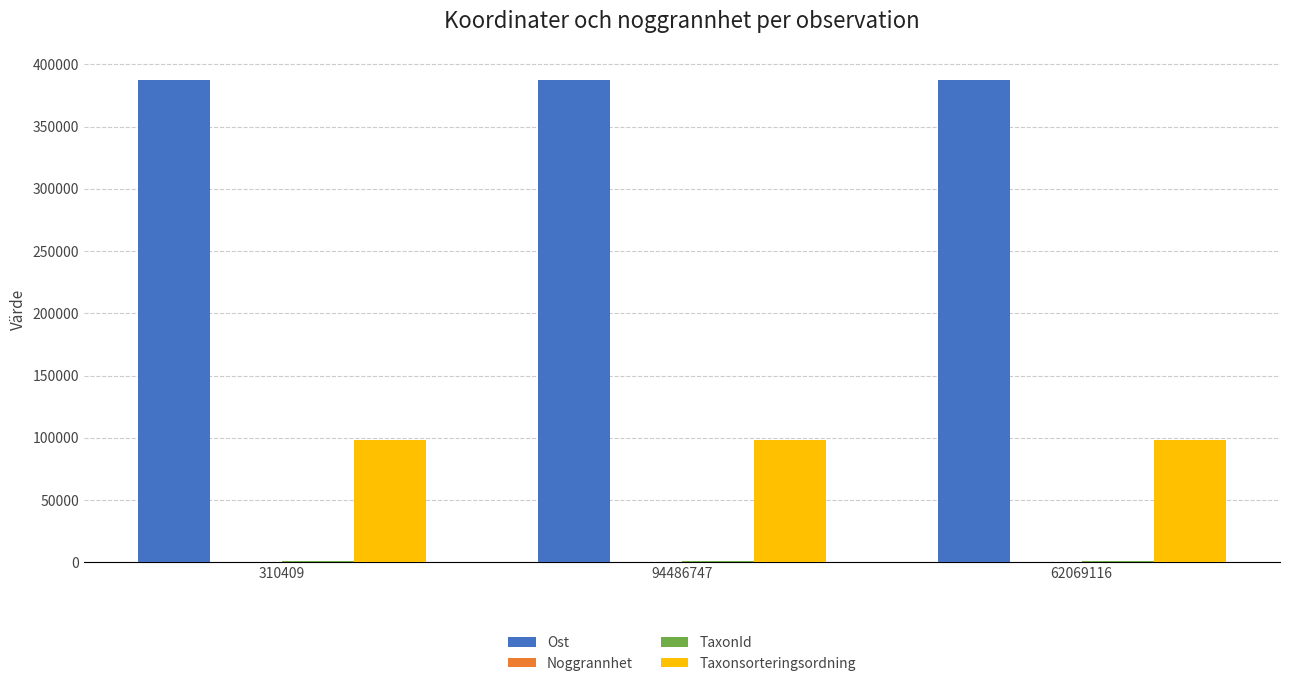

What is the greatest value displayed?

387597.4